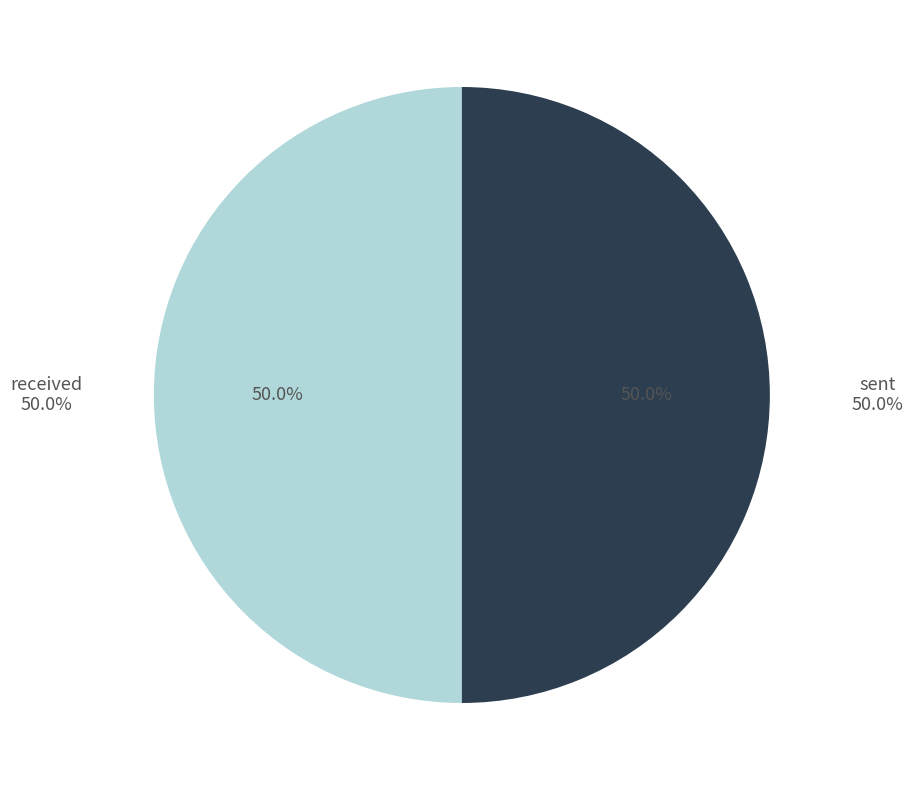

How many segments does this pie chart have?

2